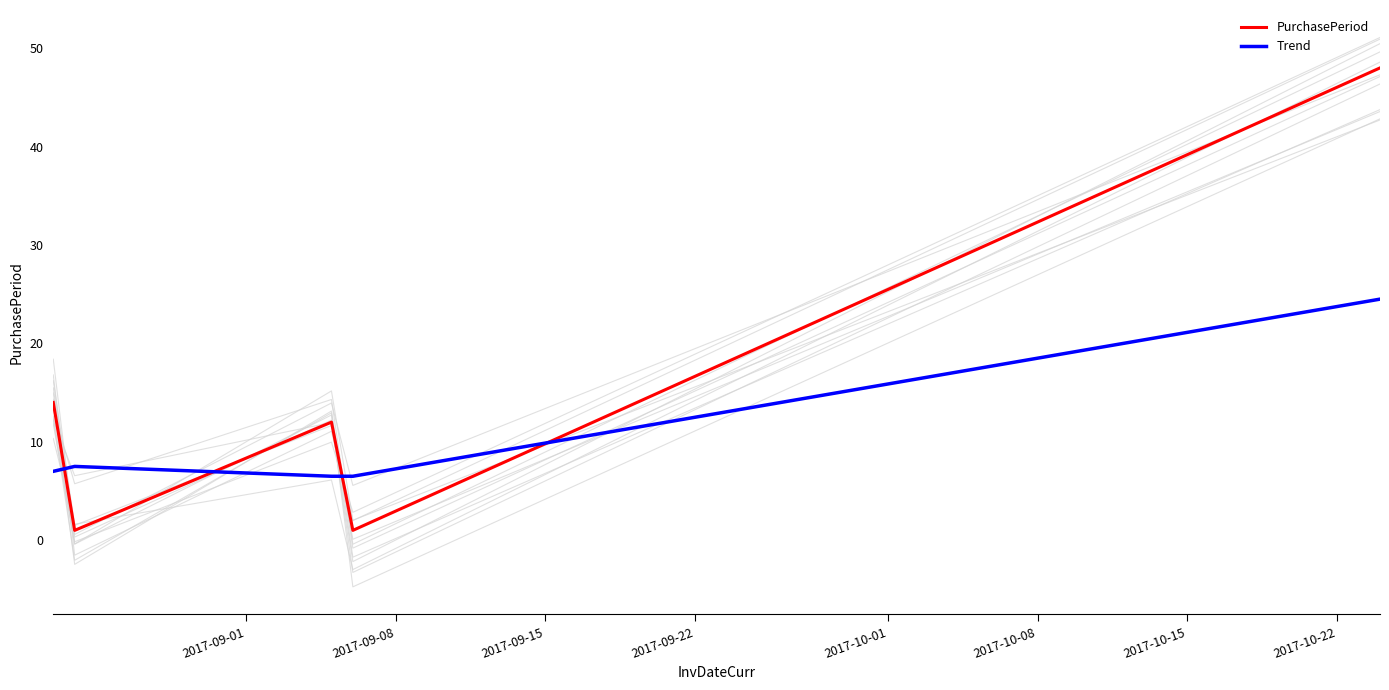

What is the average value of the Trend series?

10.4